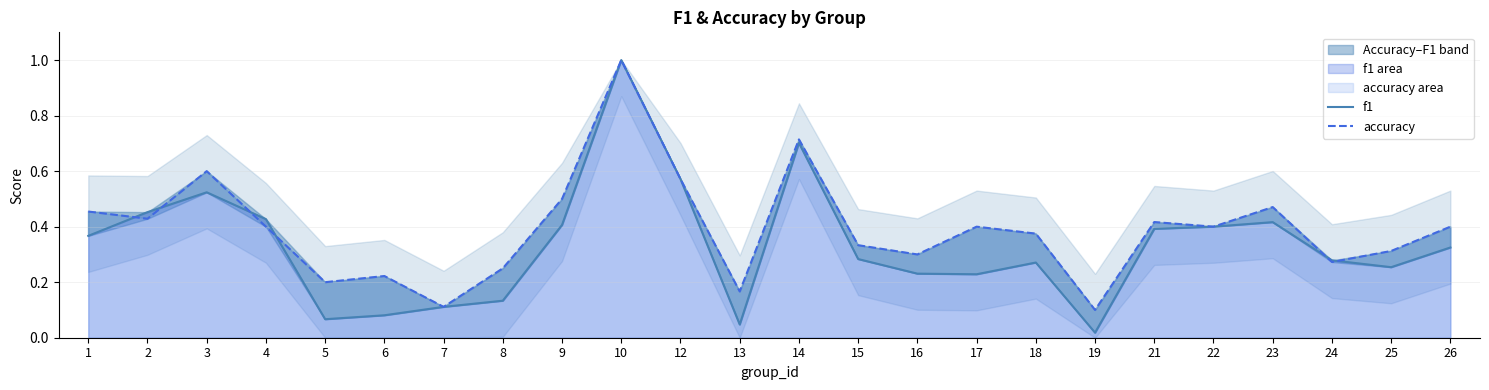

Rank the series at 13 from lowest to highest value.

f1, accuracy